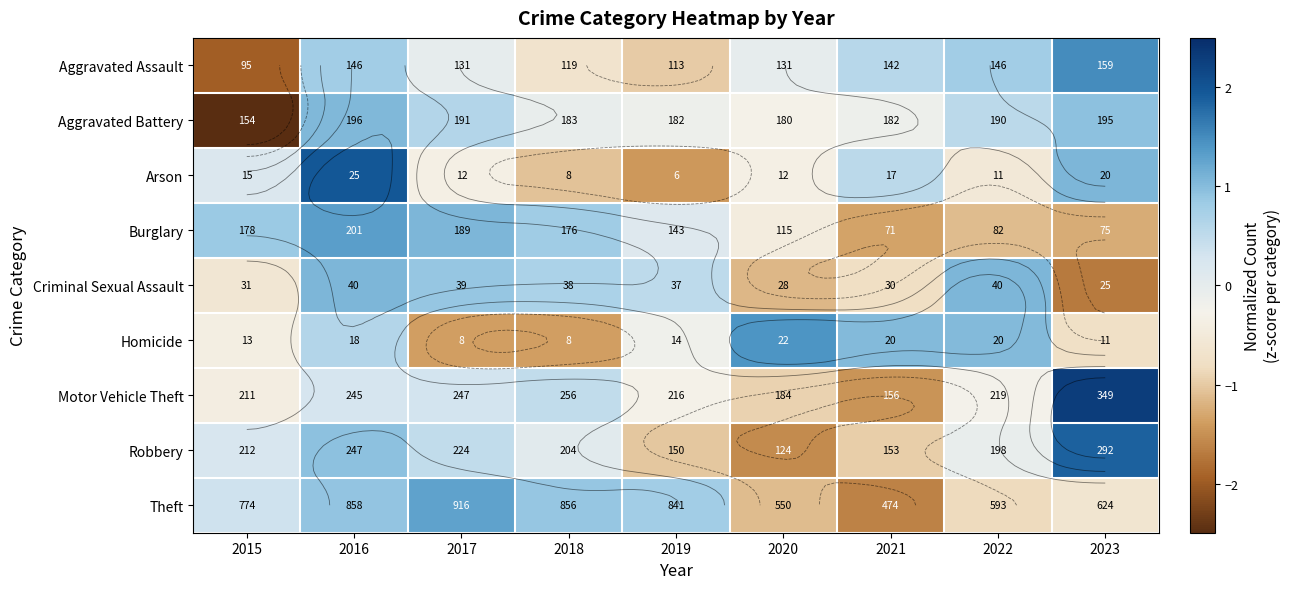

List the series in order of their peak value, highest first.

Motor Vehicle Theft, Arson, Robbery, Aggravated Assault, Homicide, Burglary, Theft, Criminal Sexual Assault, Aggravated Battery